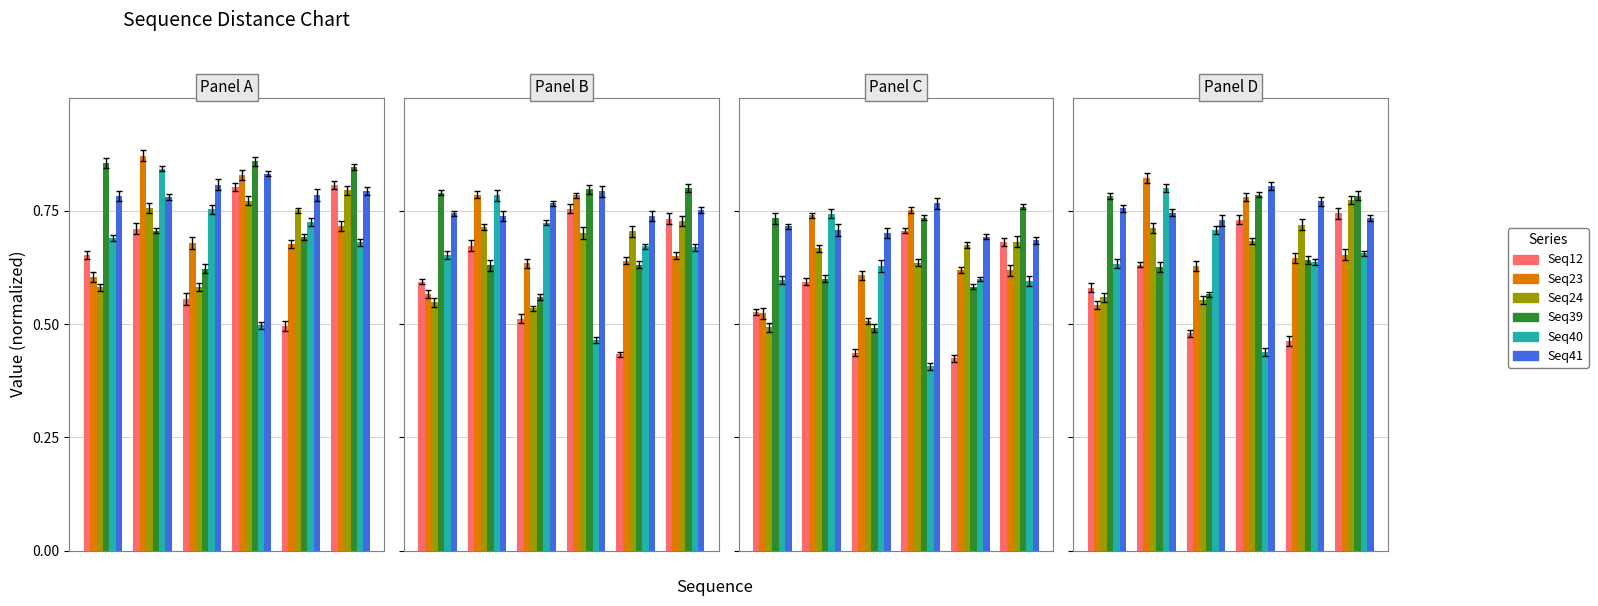

List the labels in order of Seq23 value, smallest first.

0, 2, 4, 5, 3, 1